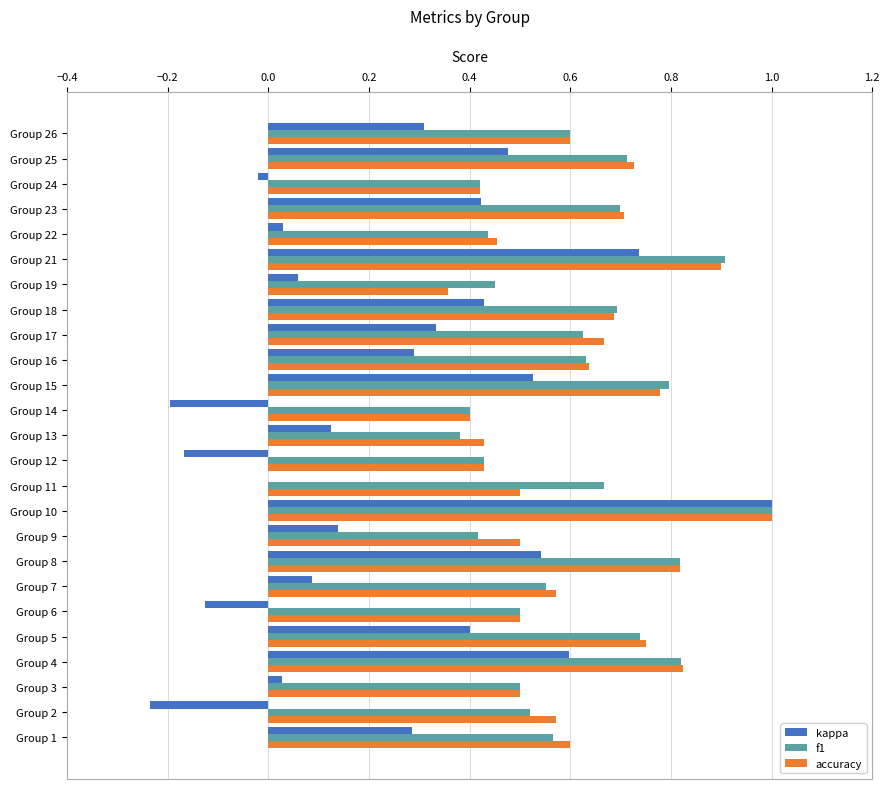

The value of kappa at Group 11 is 0.0. True or false?

True